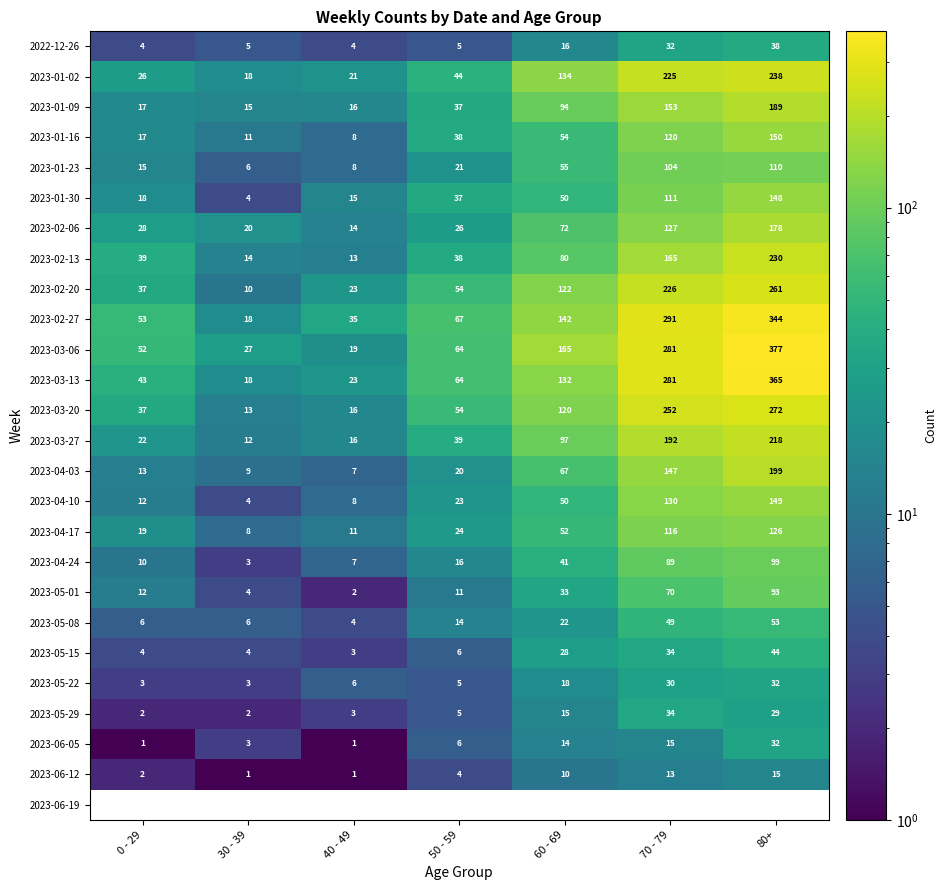

Rank the categories by 2023-03-20 value from lowest to highest.

30 - 39, 40 - 49, 0 - 29, 50 - 59, 60 - 69, 70 - 79, 80+